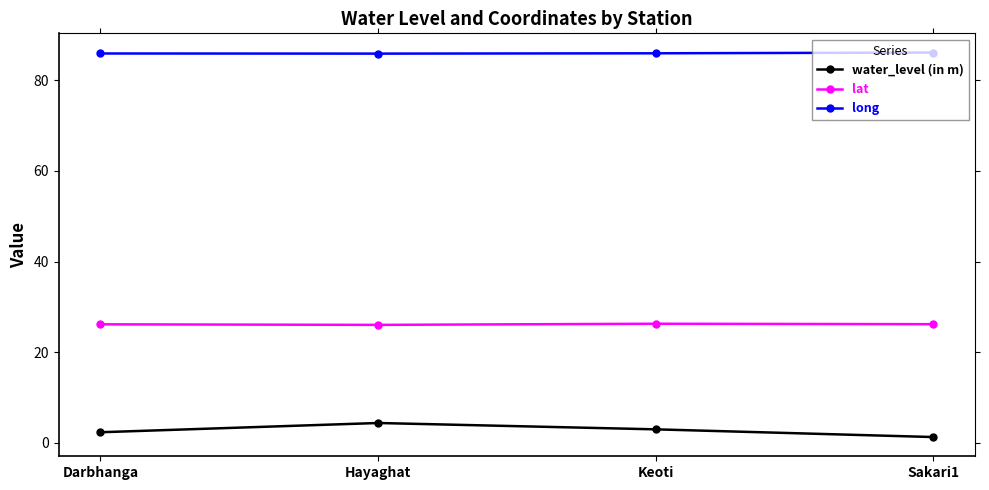

What is the label of the 3rd point from the right?

Hayaghat